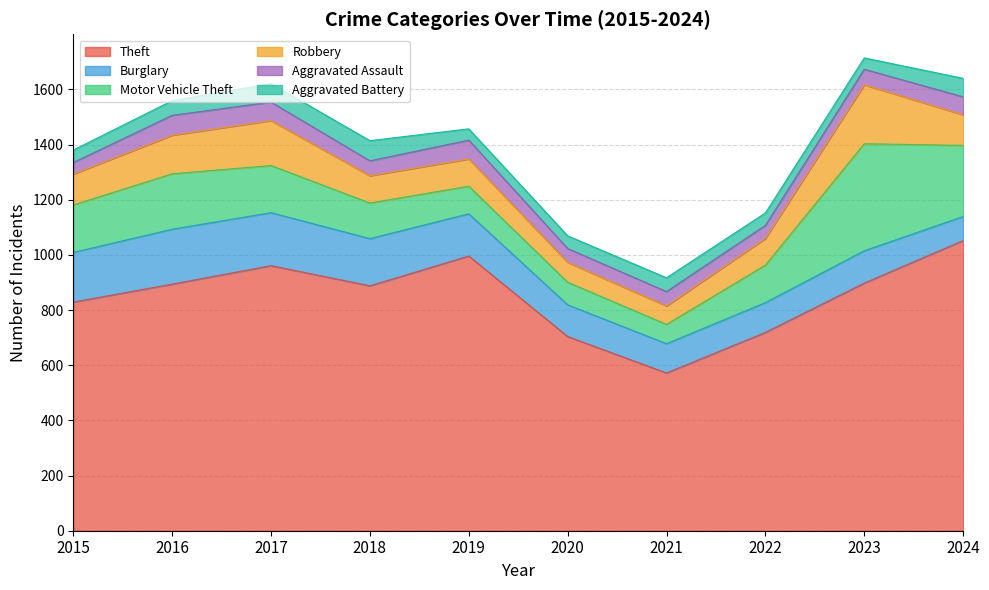

How many times do Aggravated Battery and Aggravated Assault cross each other?

3